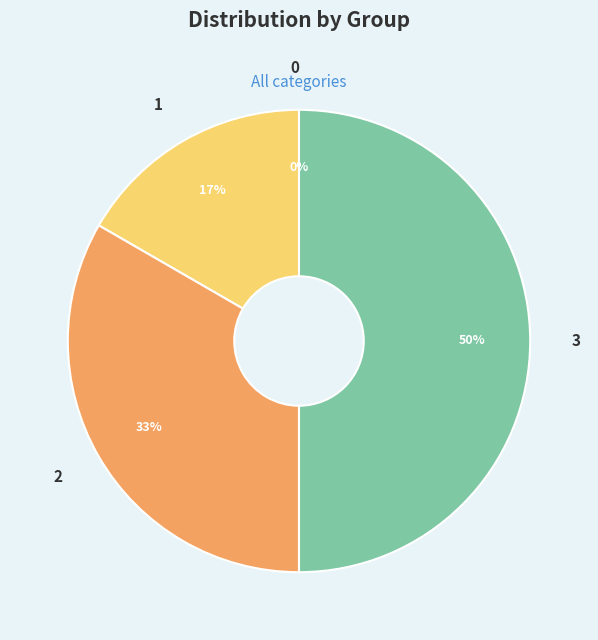

The 1 slice represents 24% of the pie. True or false?

False